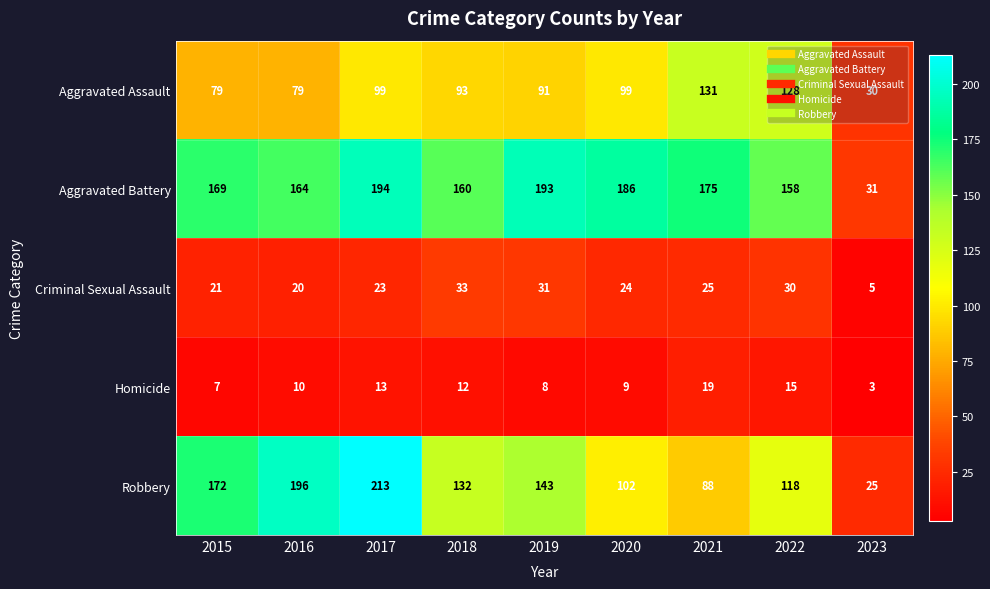

What value does the Aggravated Assault series have at 2015, to the nearest 5?

80